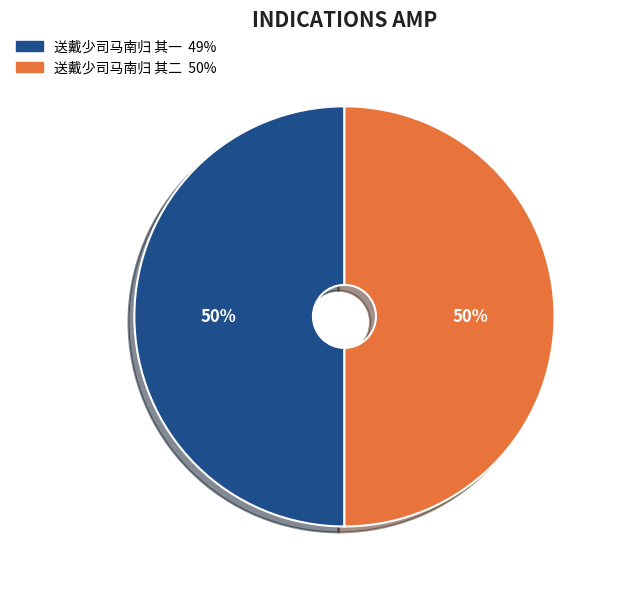

Combined, do 送戴少司马南归 其二 and 送戴少司马南归 其一 account for over 50%?

Yes